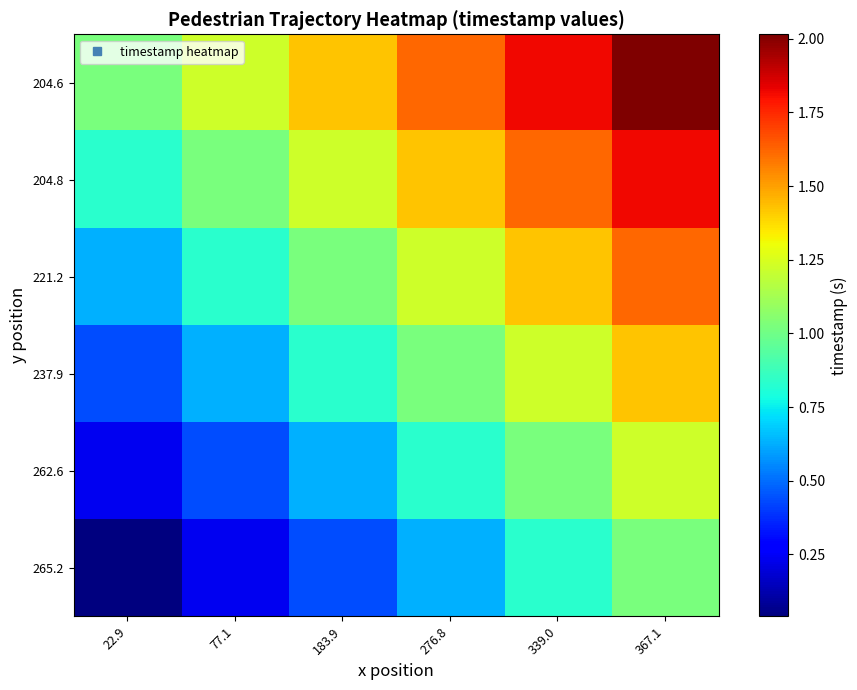

Reading left to right, list all the values displayed in this chart.

265.2: 22.9=0.0	77.1=0.2	183.9=0.4	276.8=0.6	339.0=0.8	367.1=1.0
262.6: 22.9=0.2	77.1=0.4	183.9=0.6	276.8=0.8	339.0=1.0	367.1=1.2
237.9: 22.9=0.4	77.1=0.6	183.9=0.8	276.8=1.0	339.0=1.2	367.1=1.4
221.2: 22.9=0.6	77.1=0.8	183.9=1.0	276.8=1.2	339.0=1.4	367.1=1.6
204.8: 22.9=0.8	77.1=1.0	183.9=1.2	276.8=1.4	339.0=1.6	367.1=1.8
204.6: 22.9=1.0	77.1=1.2	183.9=1.4	276.8=1.6	339.0=1.8	367.1=2.0